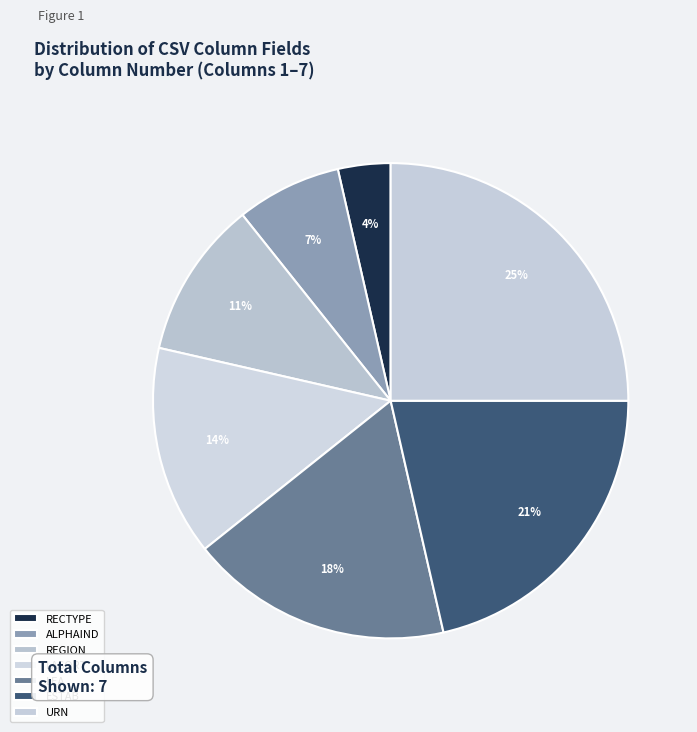

To the nearest percent, what portion does LEA represent?

18%